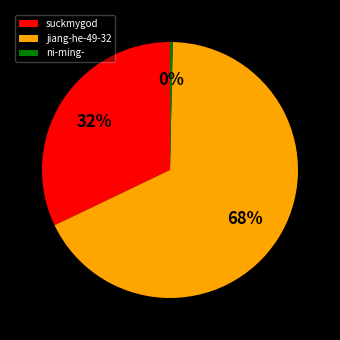

Is it true that suckmygod is 32% of the pie?

True